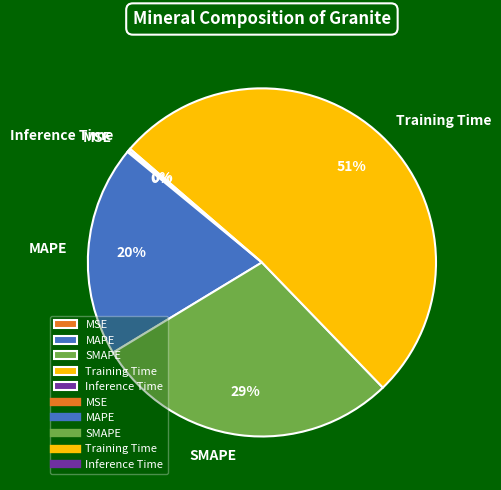

Which category has the biggest portion of the pie?

Training Time